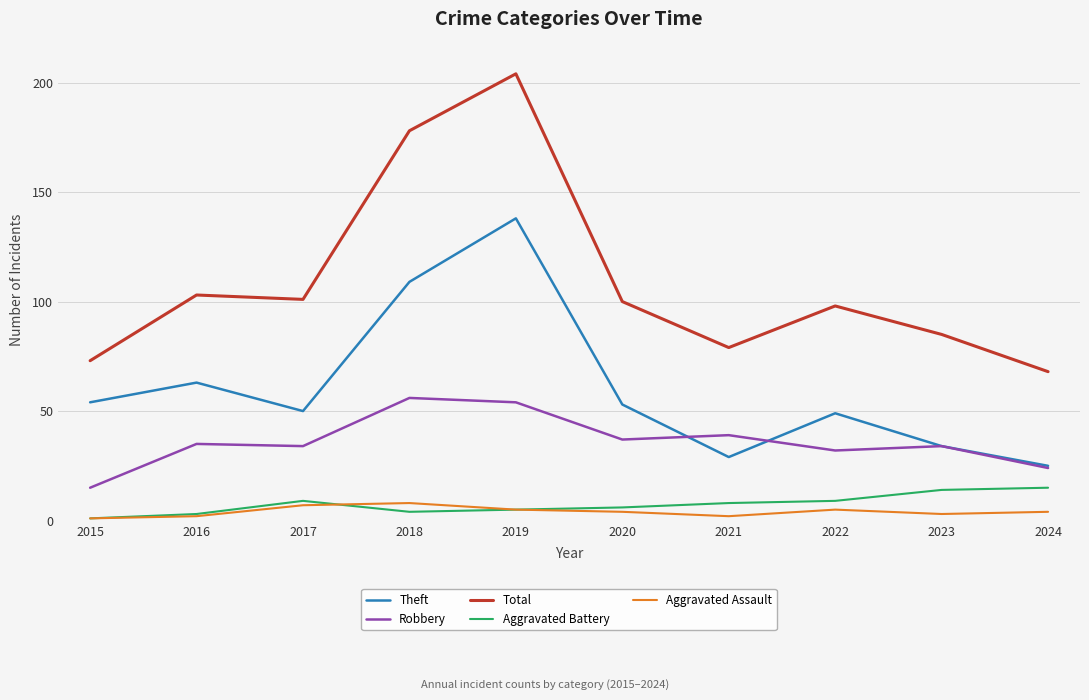

True or false: Robbery and Aggravated Assault cross at least once.

False